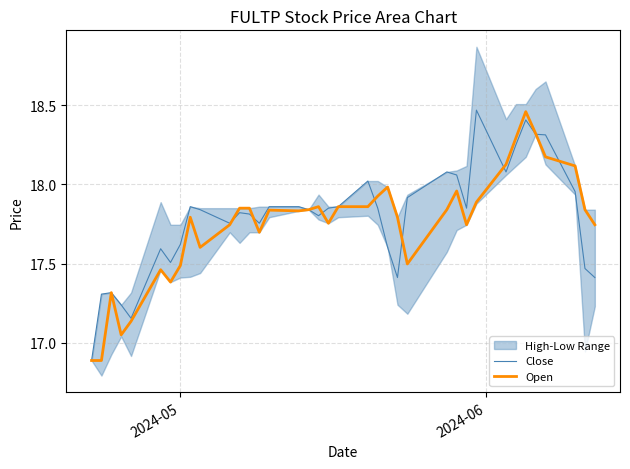

What is the sum of all Open values?

656.7